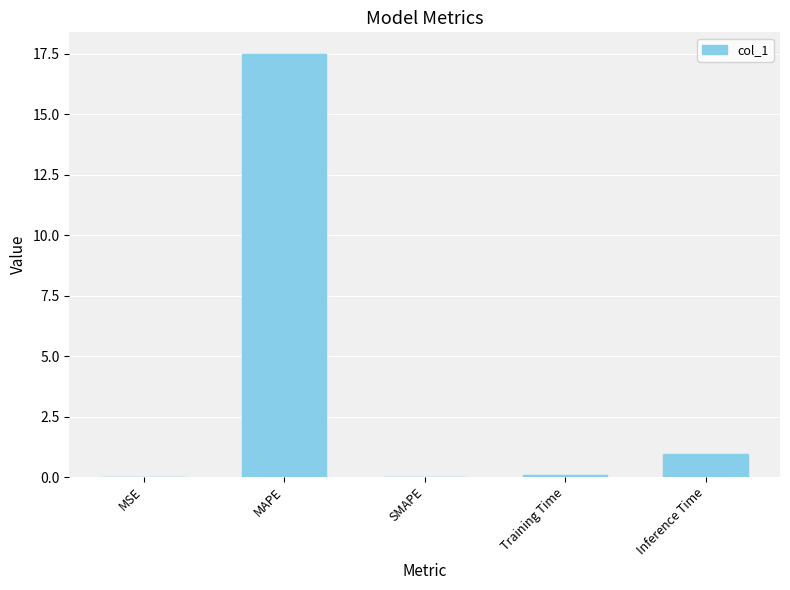

Are the bars horizontal?

No